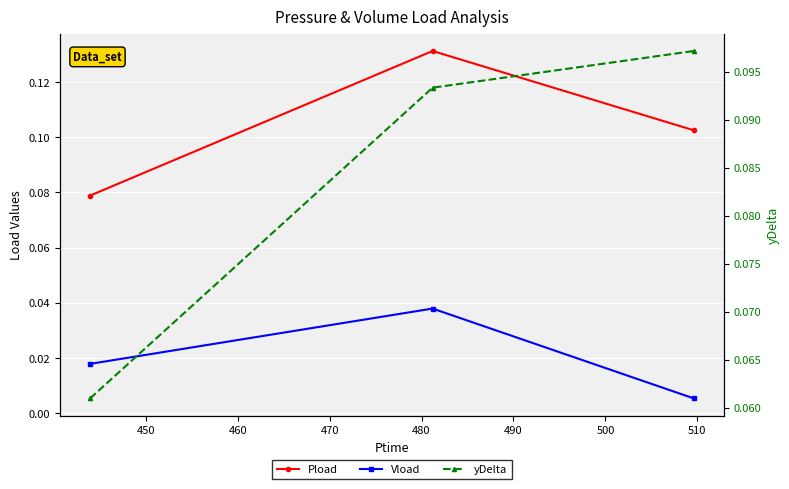

Which series has the widest spread of values?

Pload